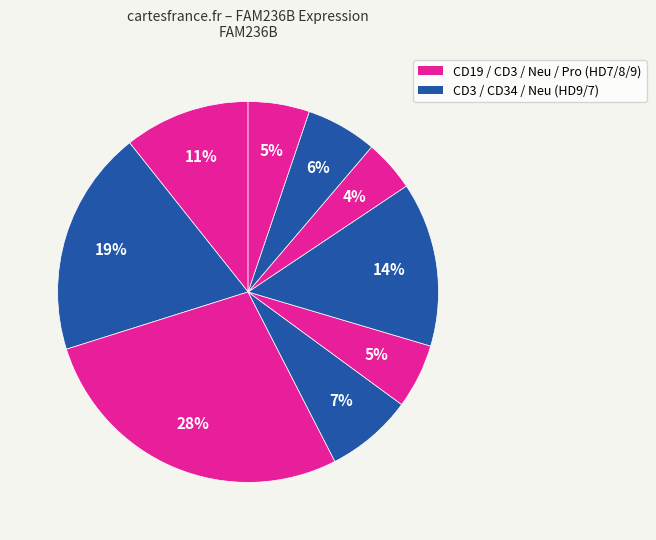

Count the number of slices in the pie.

9